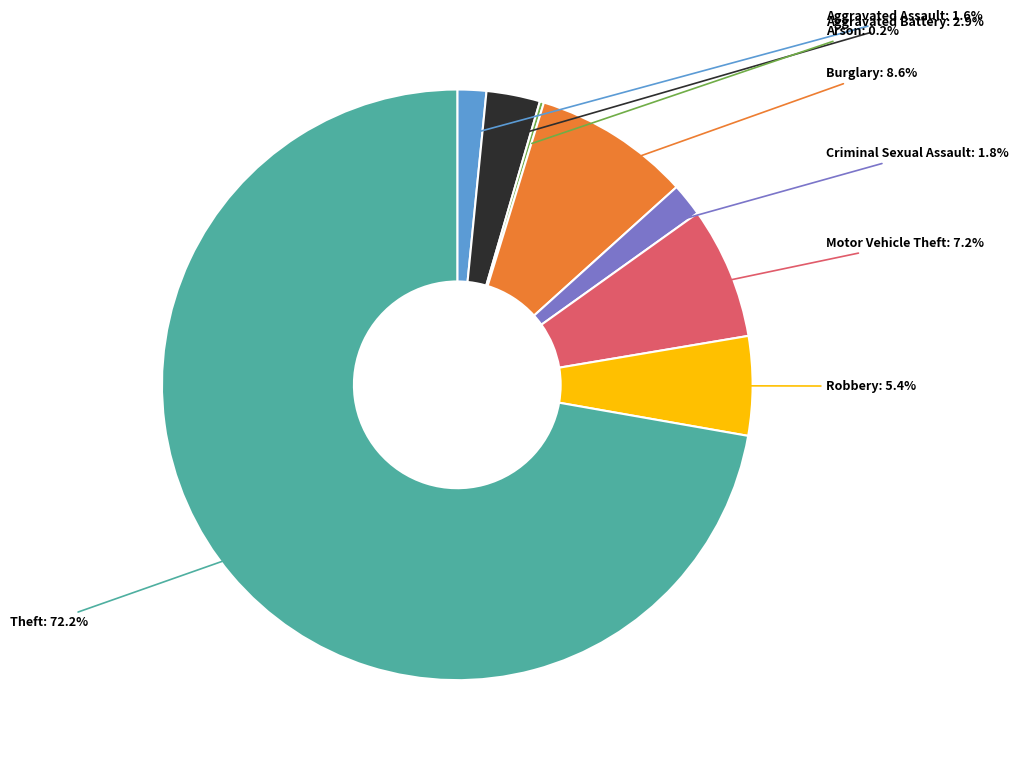

Does any single category account for the majority?

Yes